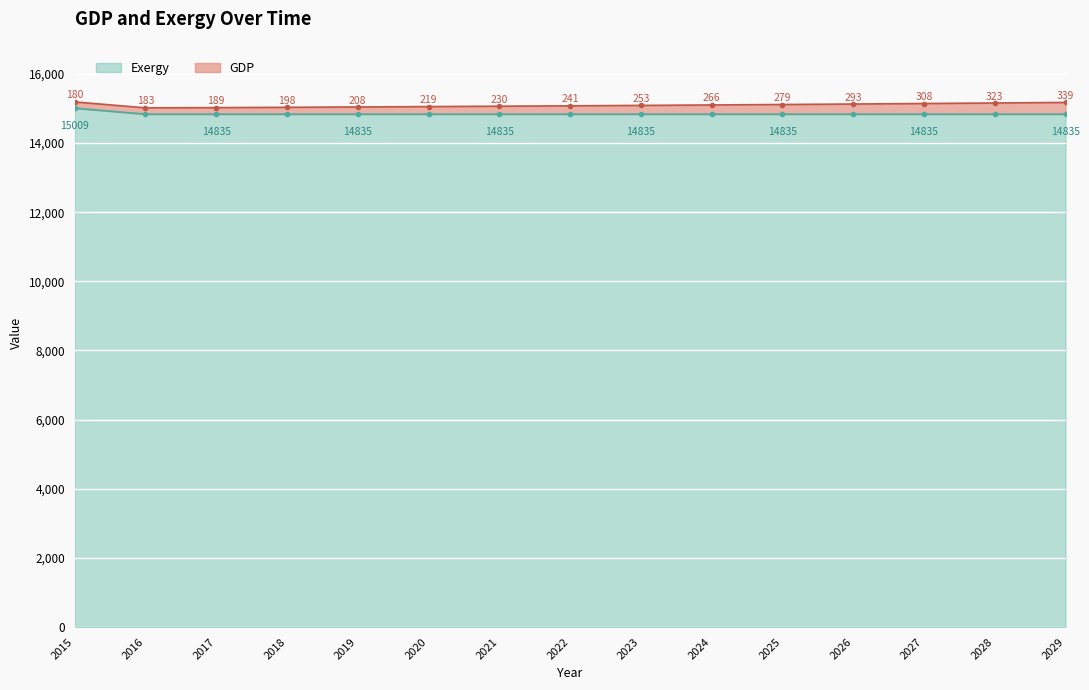

What is the difference between the maximum and second lowest values?

174.2